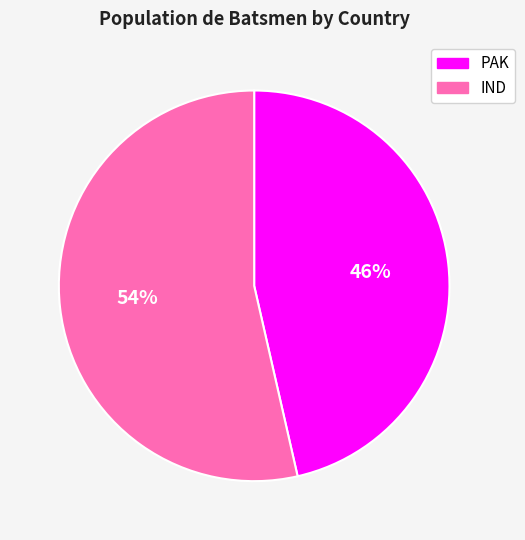

Which category has the smallest portion of the pie?

PAK